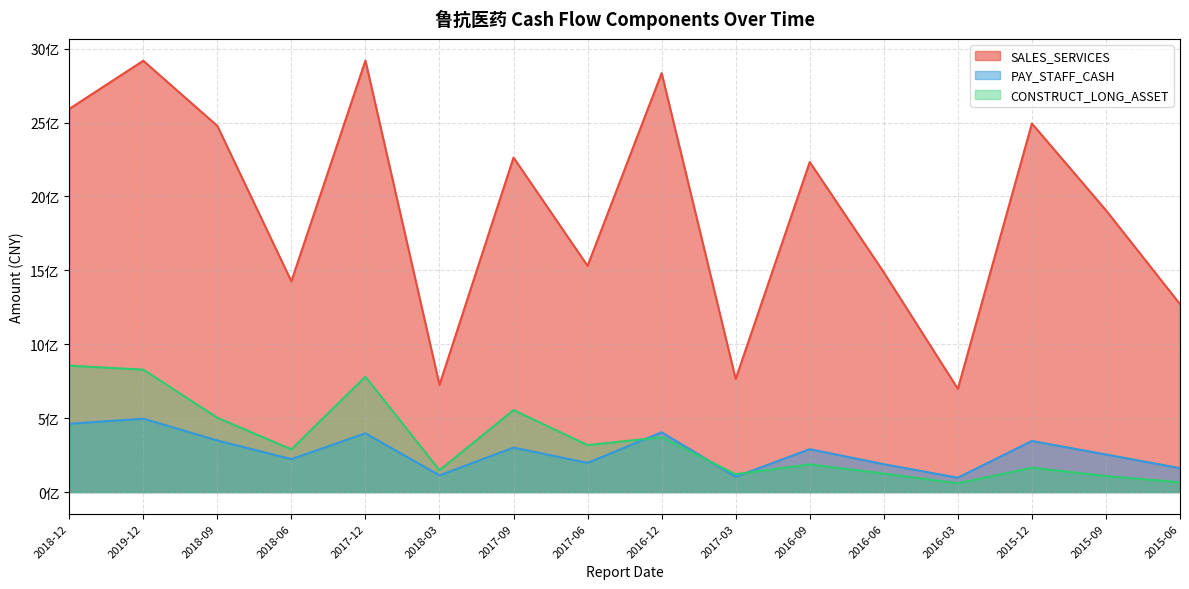

In CONSTRUCT_LONG_ASSET, how many points are higher than both neighbors (excluding endpoints)?

5